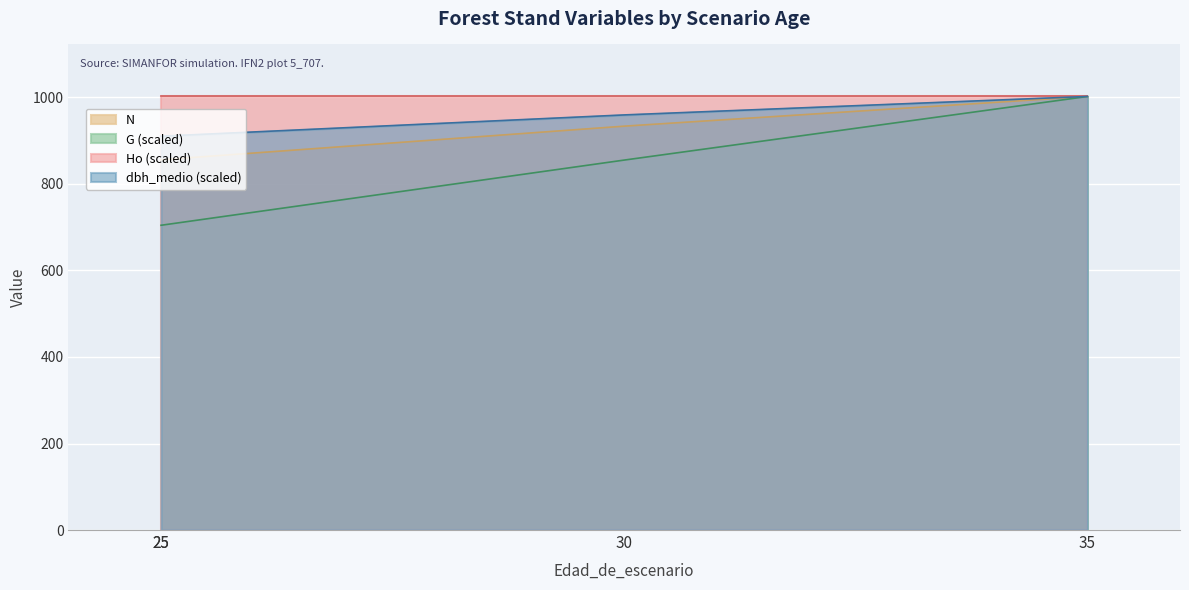

Does the chart display data point markers on the line(s)?

No